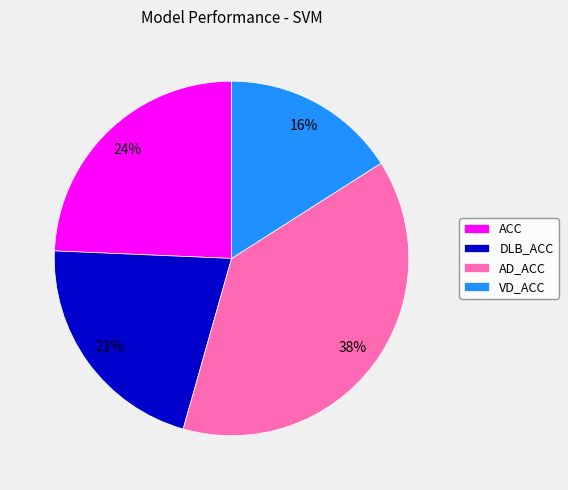

Does VD_ACC account for over 50% of the chart?

No